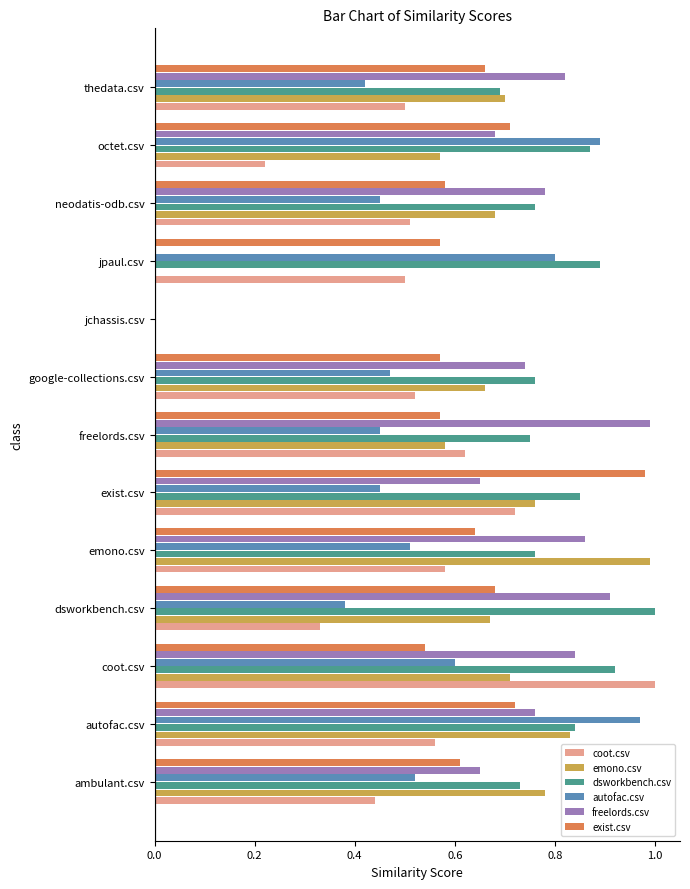

What is the sum of the coot.csv values at exist.csv and autofac.csv?

1.3